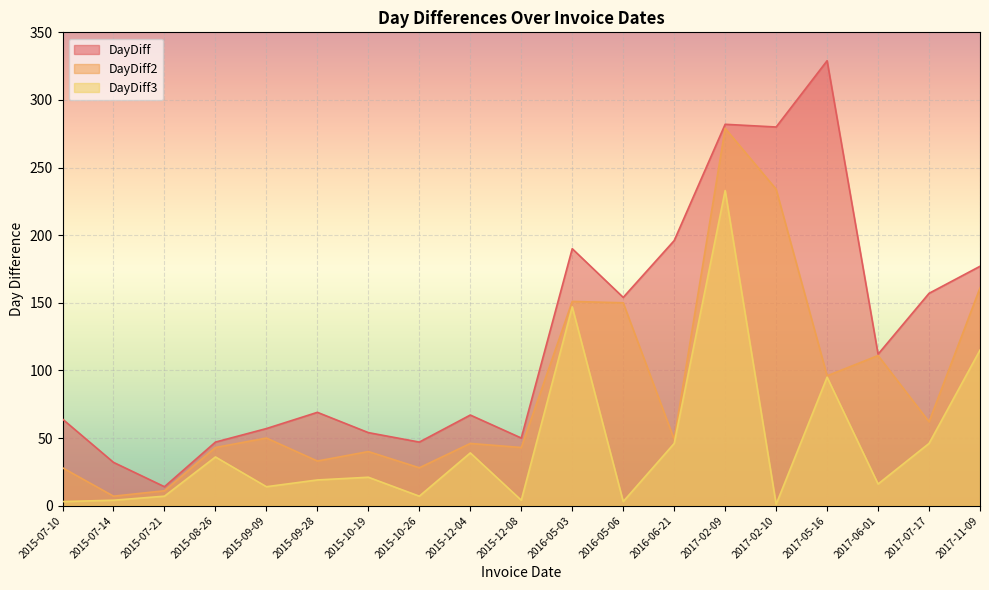

What is the label of the 2nd point from the left?

2015-07-14